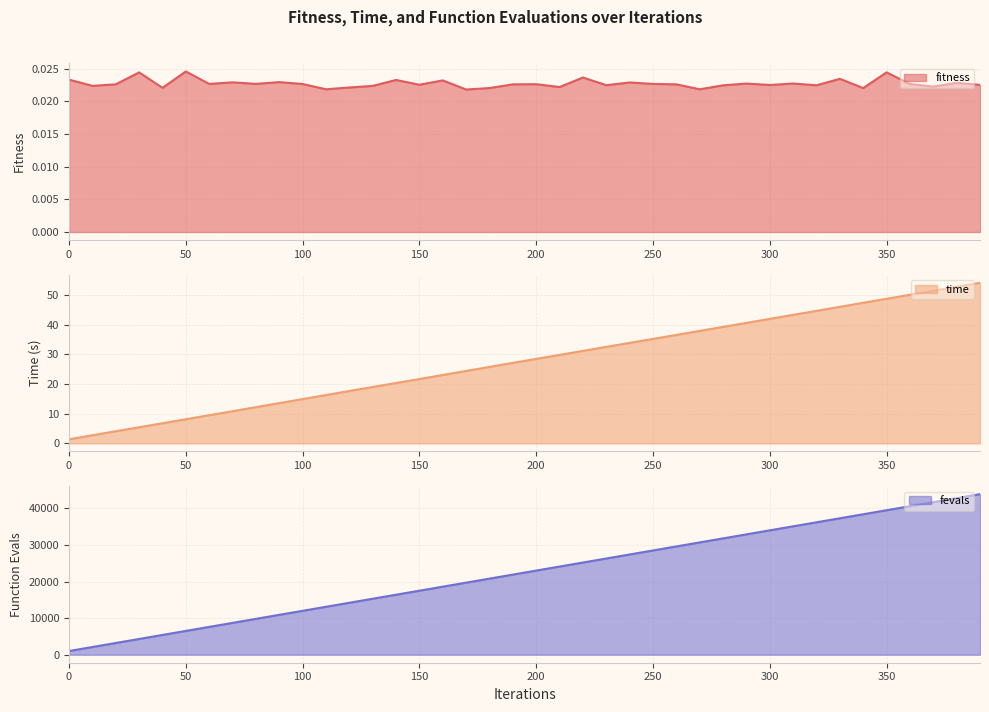

The value of fevals at 390 is 15849.0. True or false?

False